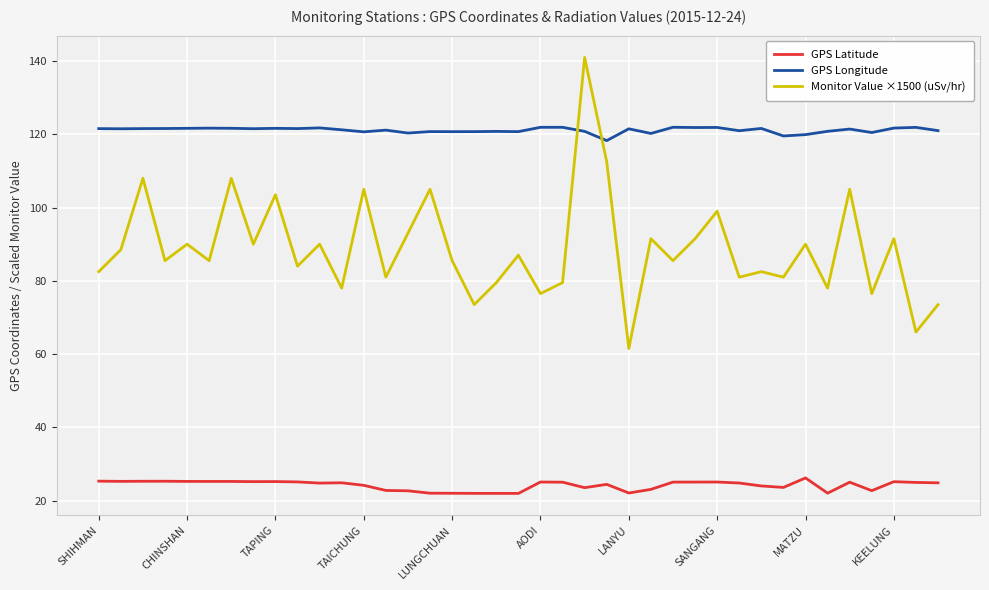

What are all the series names shown in the legend?

GPS Latitude, GPS Longitude, Monitor Value ×1500 (uSv/hr)